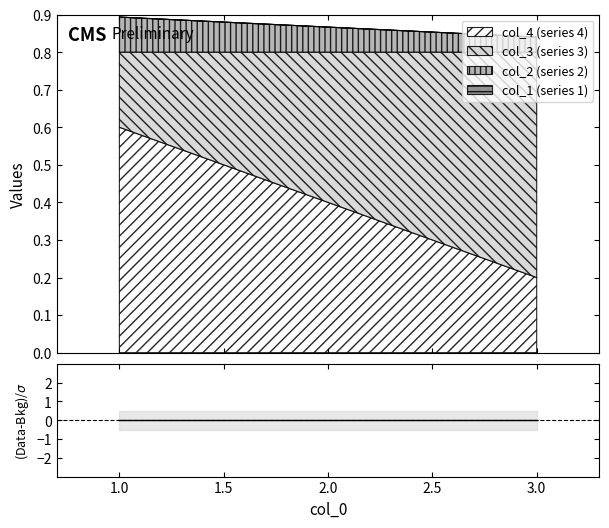

What is the value of the col_4 (series 4) point at the 3rd from the left?

0.2